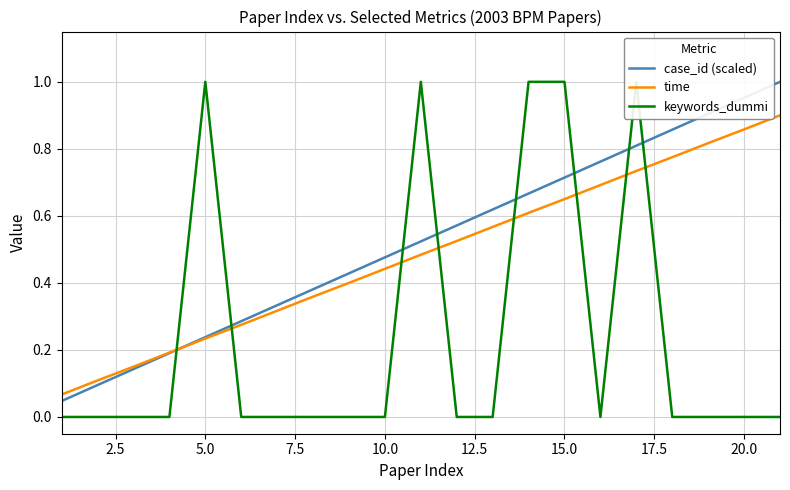

After their last crossing, which series has the higher values: time or keywords_dummi?

time